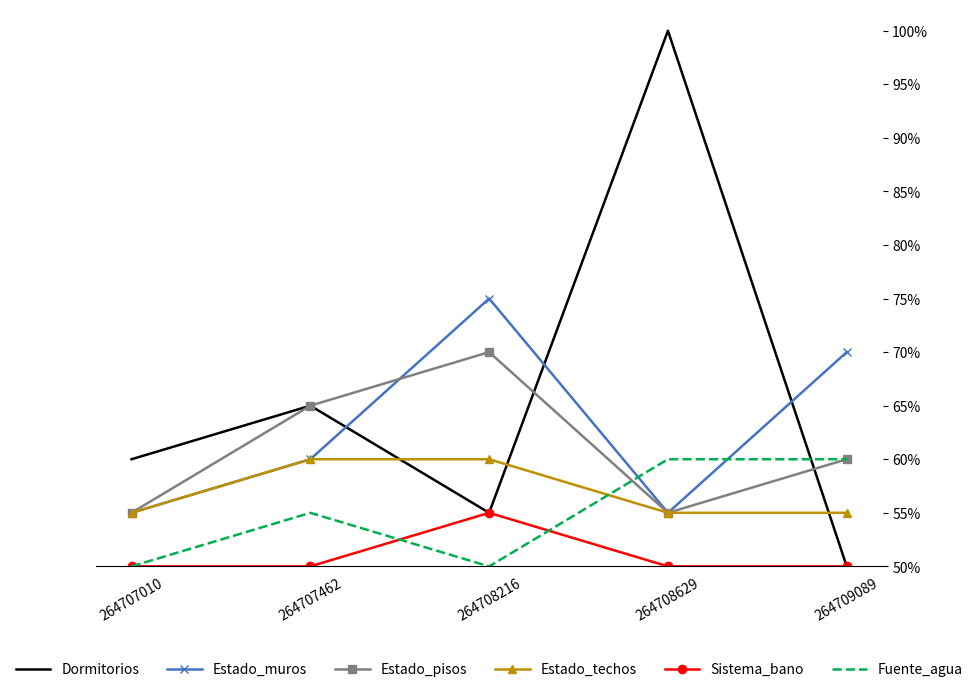

What are all the series names shown in the legend?

Dormitorios, Estado_muros, Estado_pisos, Estado_techos, Sistema_bano, Fuente_agua